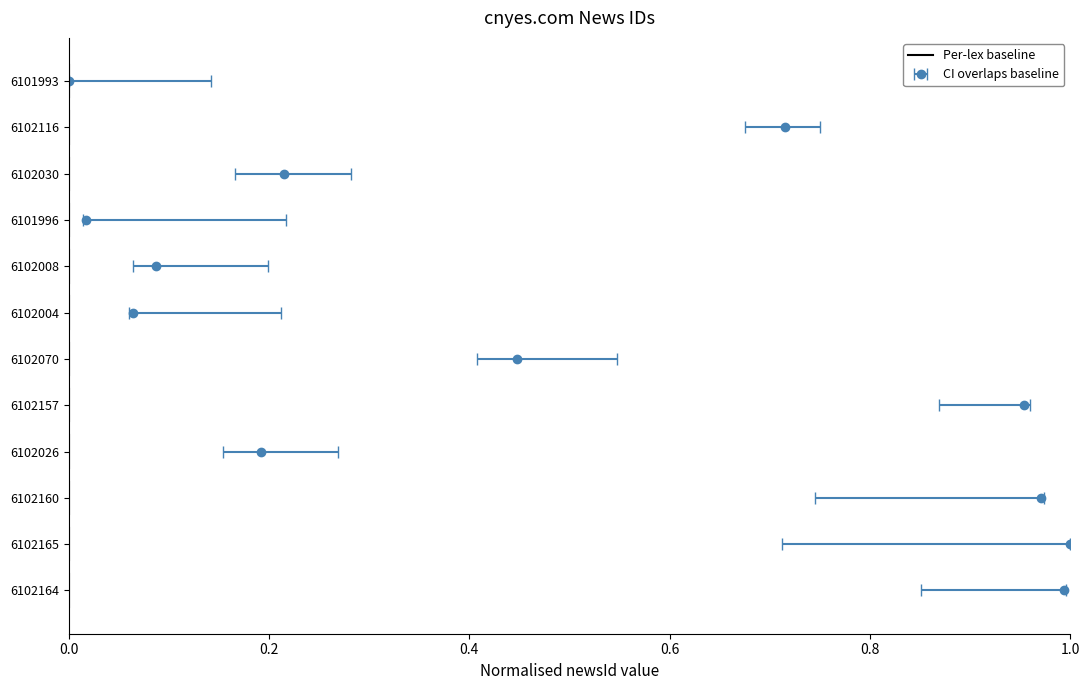

Count the number of data series in this chart.

1